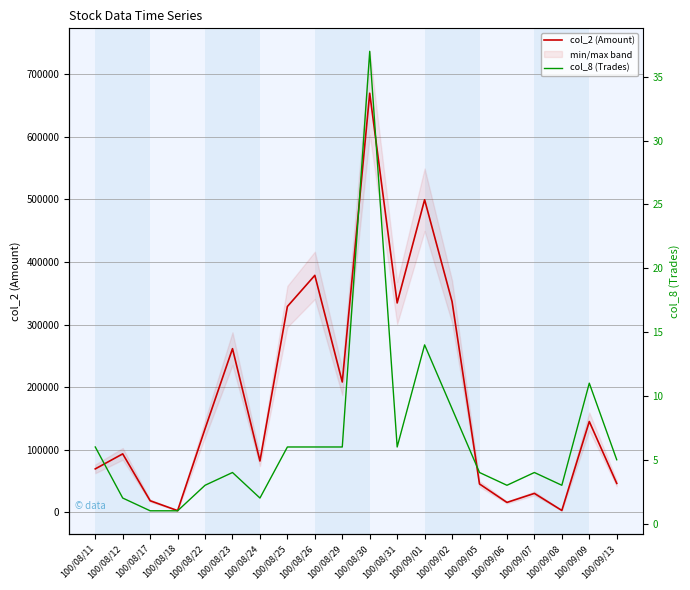

Which label corresponds to the smallest value in the chart?

100/08/17